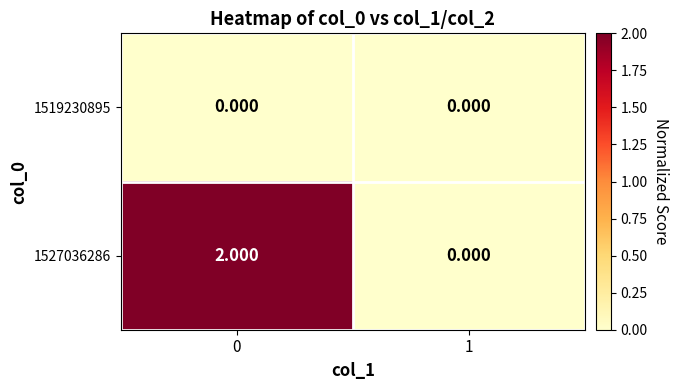

Rank the series by their average value, from lowest to highest.

1519230895, 1527036286